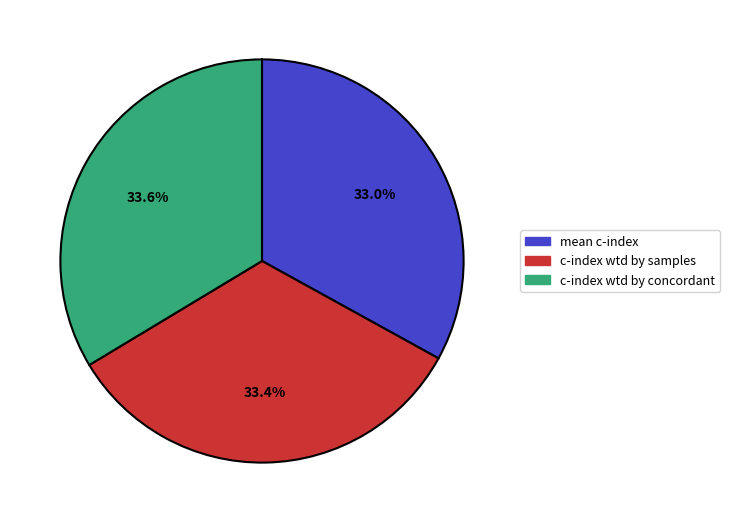

Is there any slice that represents more than half of the pie?

No